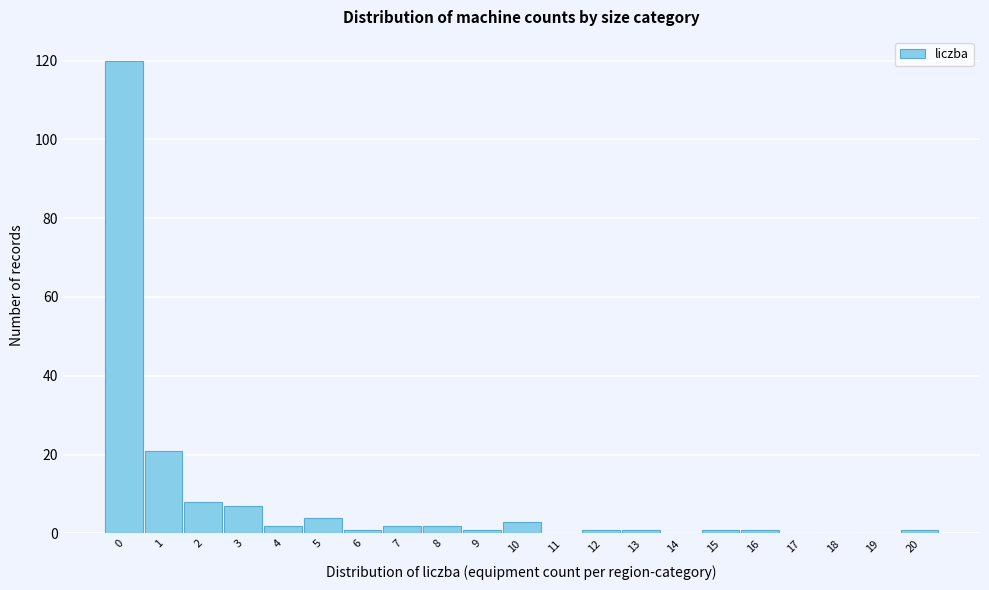

Reading right to left, what are all the values shown in this chart?

20=1	19=0	18=0	17=0	16=1	15=1	14=0	13=1	12=1	11=0	10=3	9=1	8=2	7=2	6=1	5=4	4=2	3=7	2=8	1=21	0=120